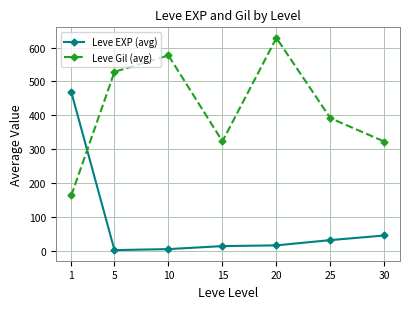

At how many categories does at least one series exceed 74?

7